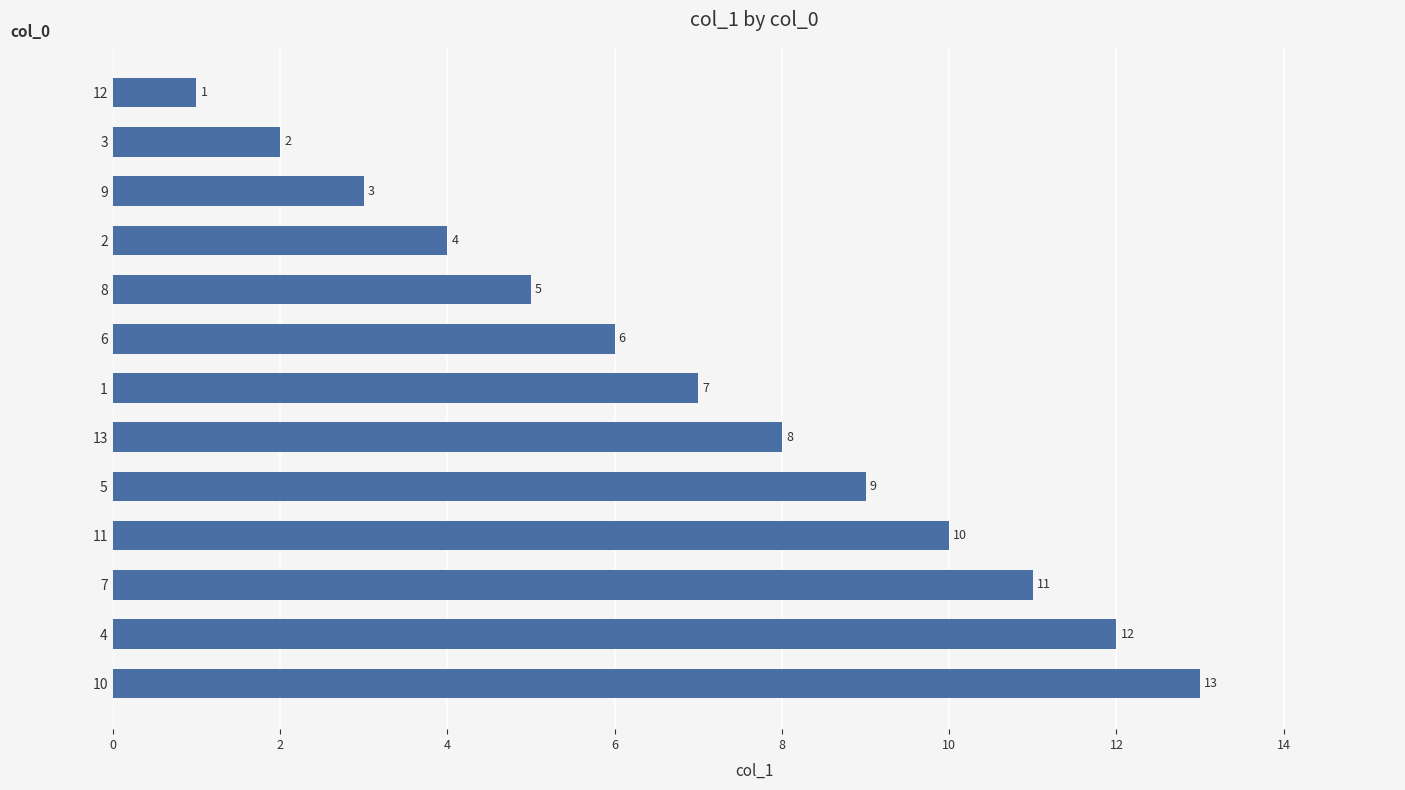

What is the sum of all values?

91